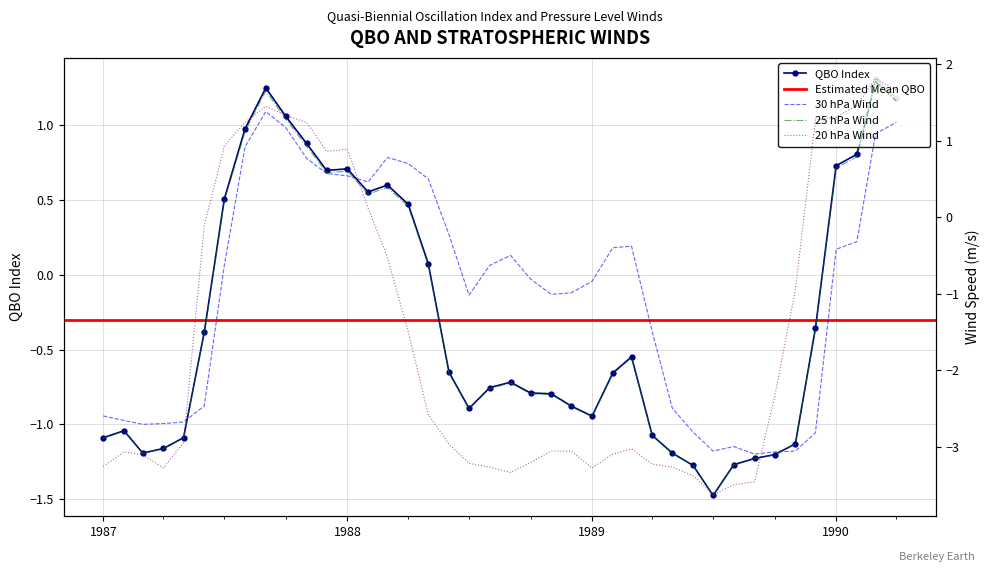

At how many categories does at least one series exceed 1?

9